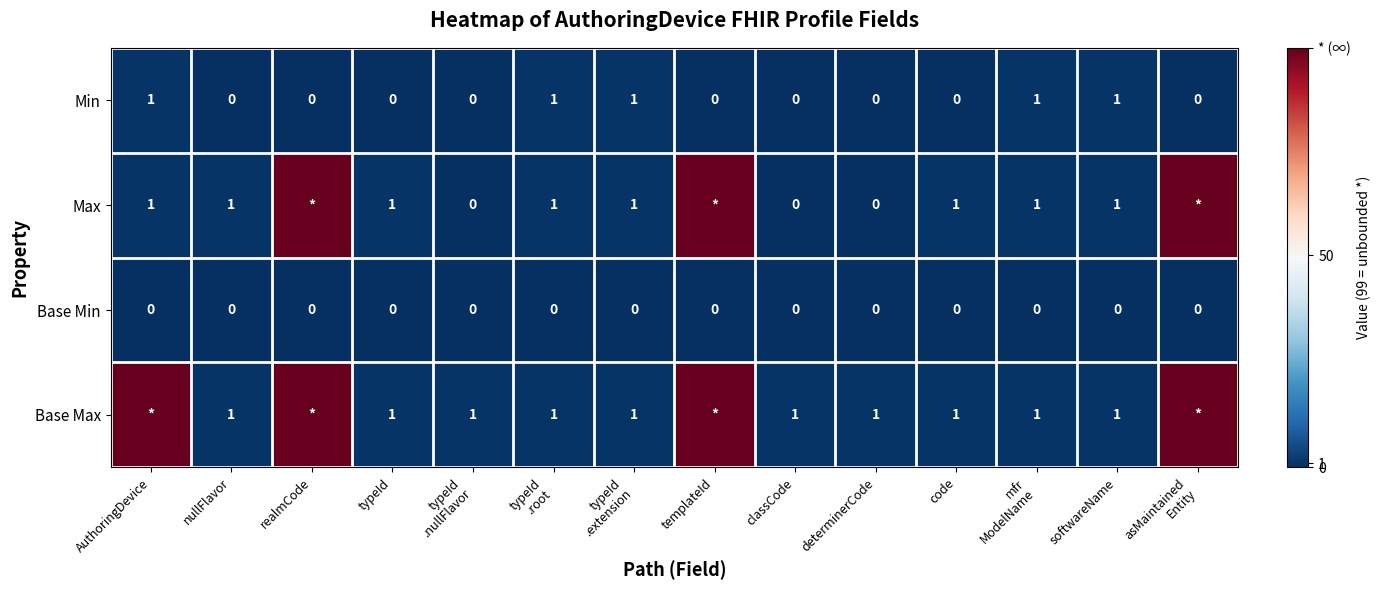

Count the number of data series in this chart.

4